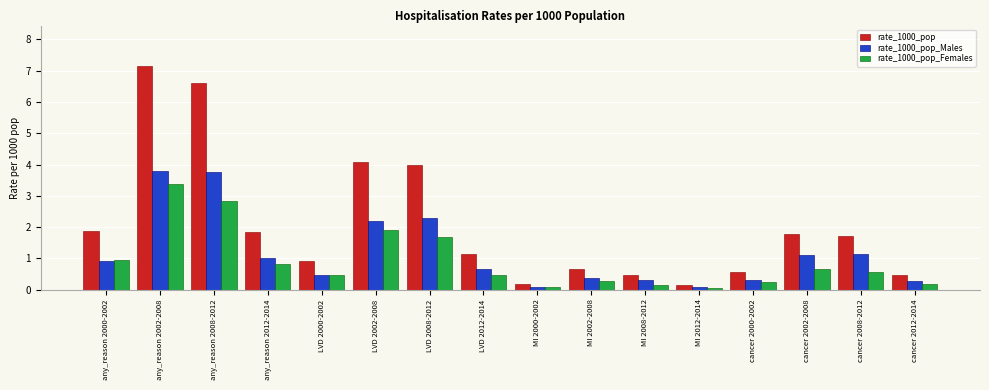

At which category is the sum across all series the highest?

any_reason 2002-2008